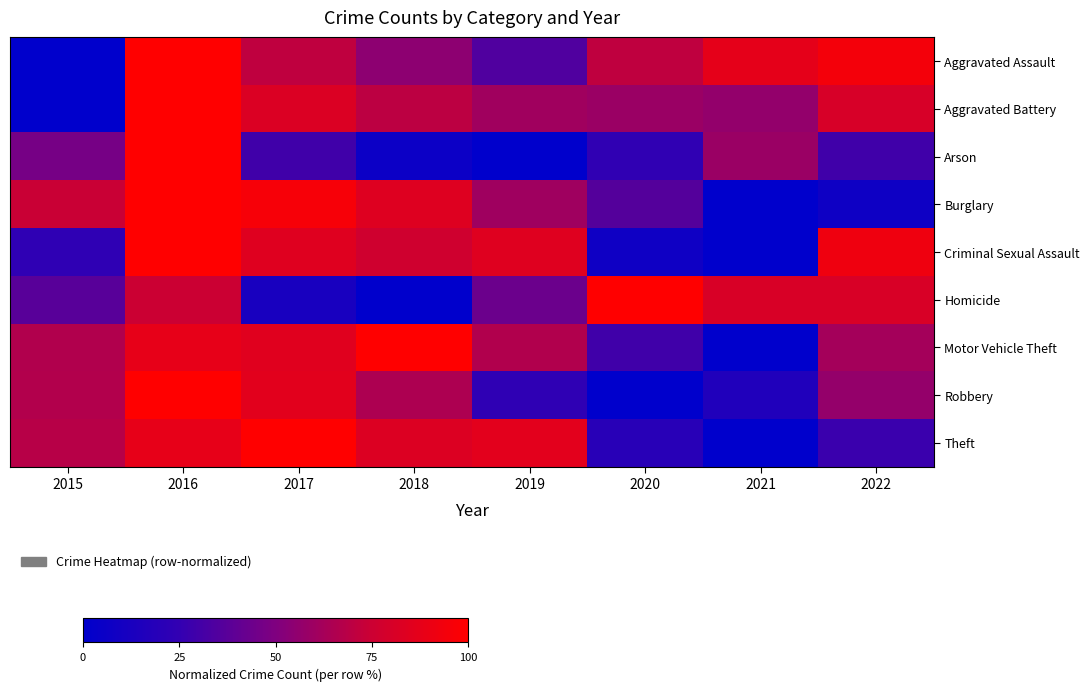

Count the number of categories in the chart.

8